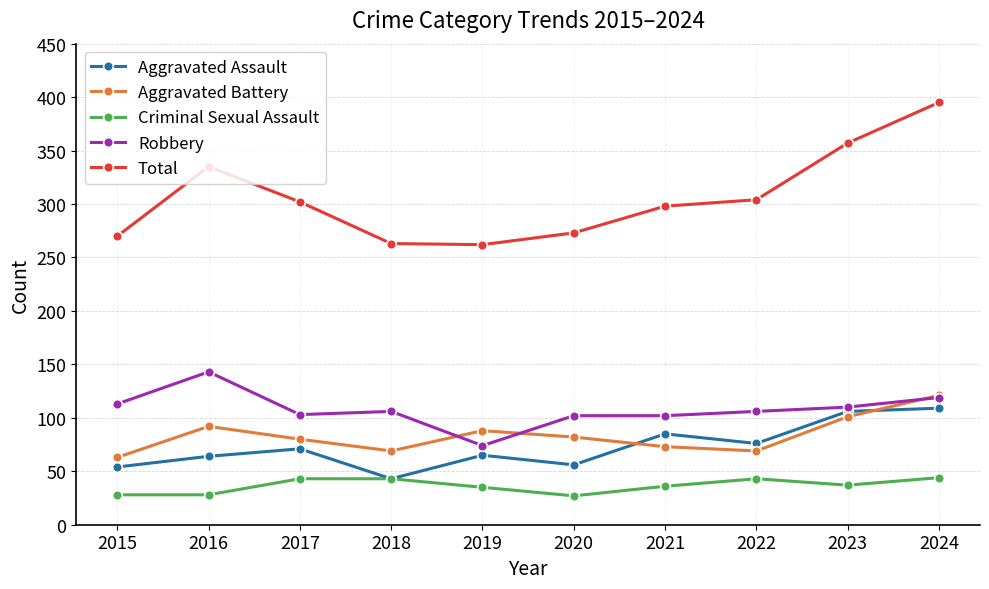

What is the lowest value of the Criminal Sexual Assault series?

27